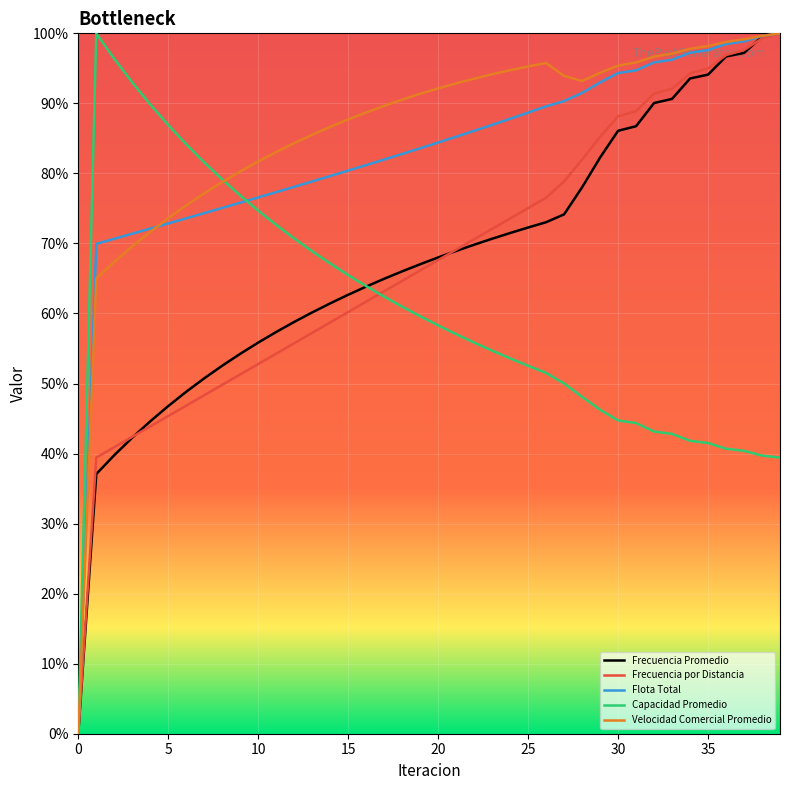

Does the chart display data point markers on the line(s)?

No